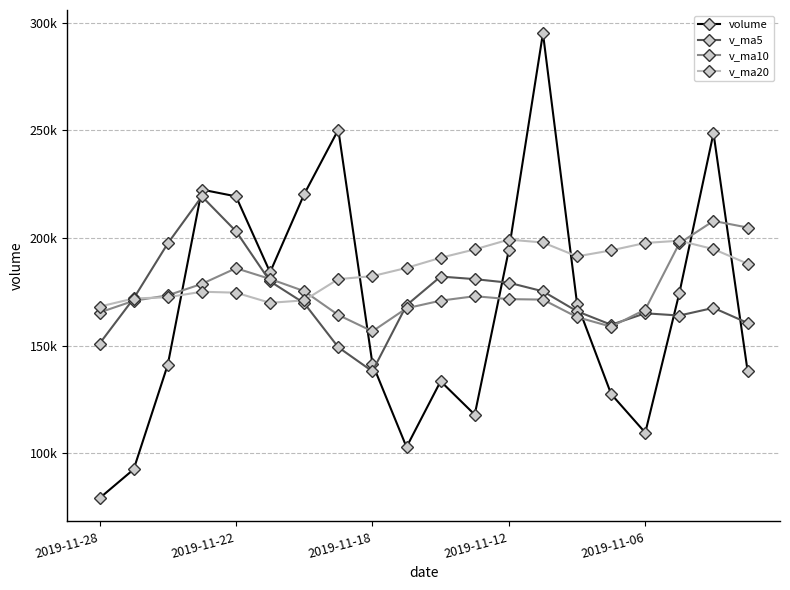

Rank the series by their average value, from highest to lowest.

v_ma20, v_ma10, v_ma5, volume